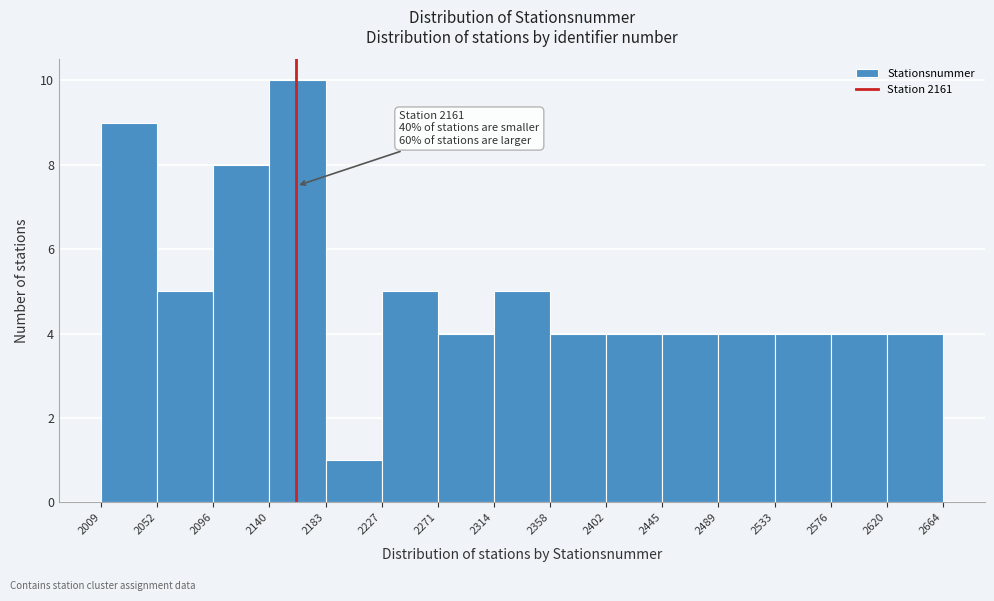

Which range on the x-axis has the tallest bar?

2140 to 2183